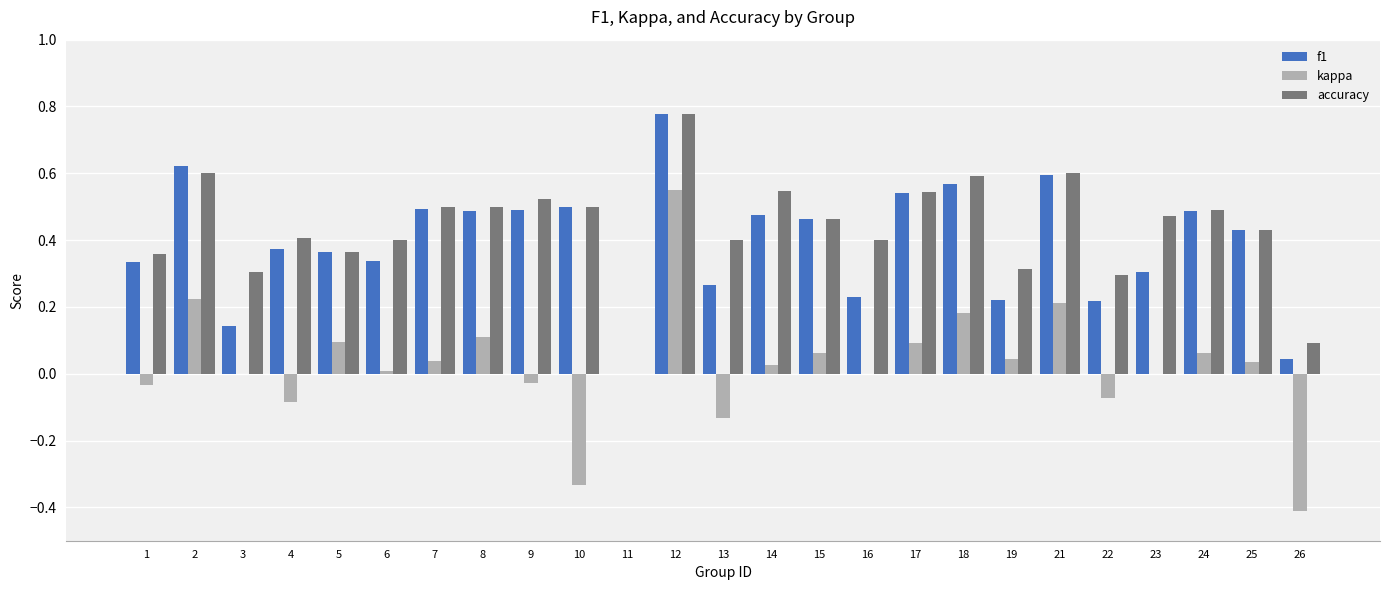

What is the sum of all f1 values?

9.8